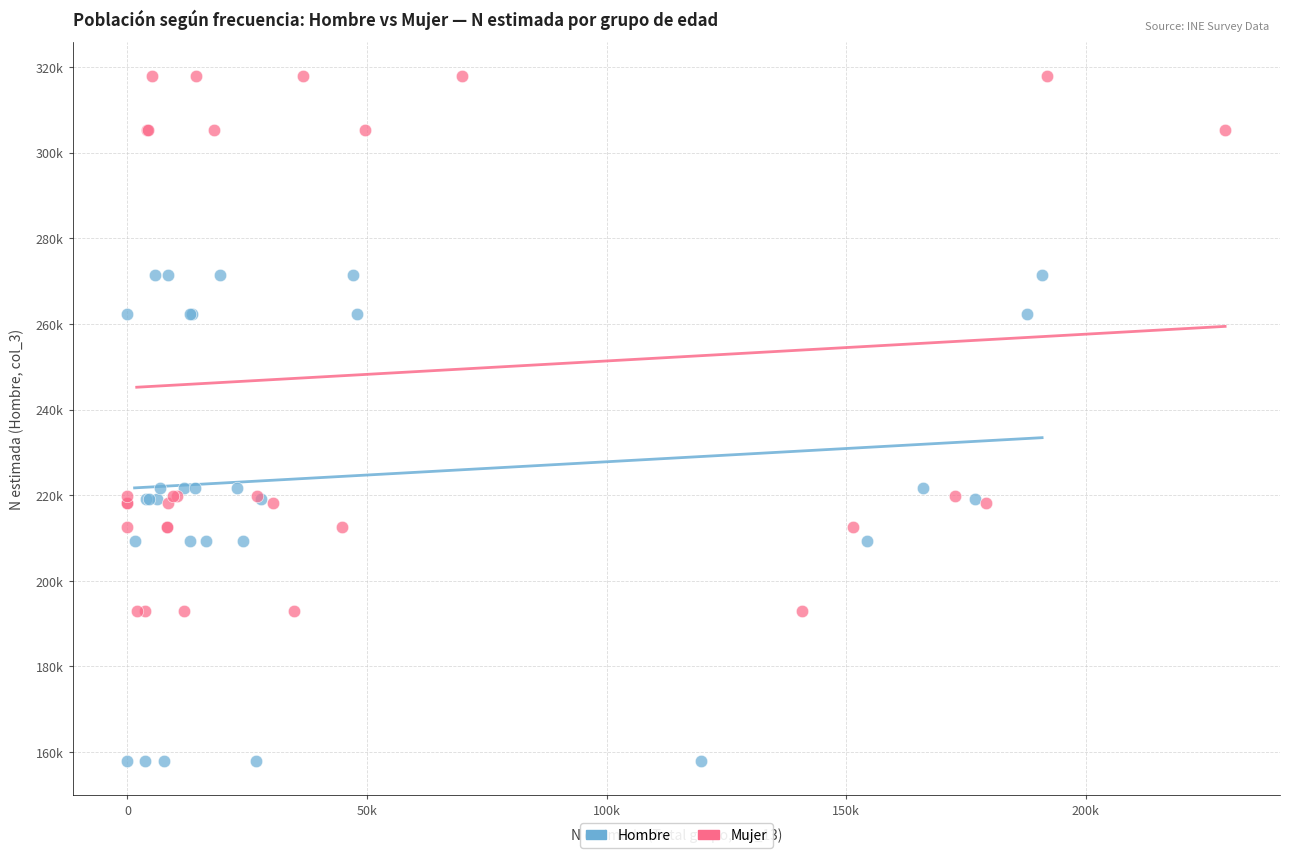

What are all the series names shown in the legend?

Hombre, Mujer